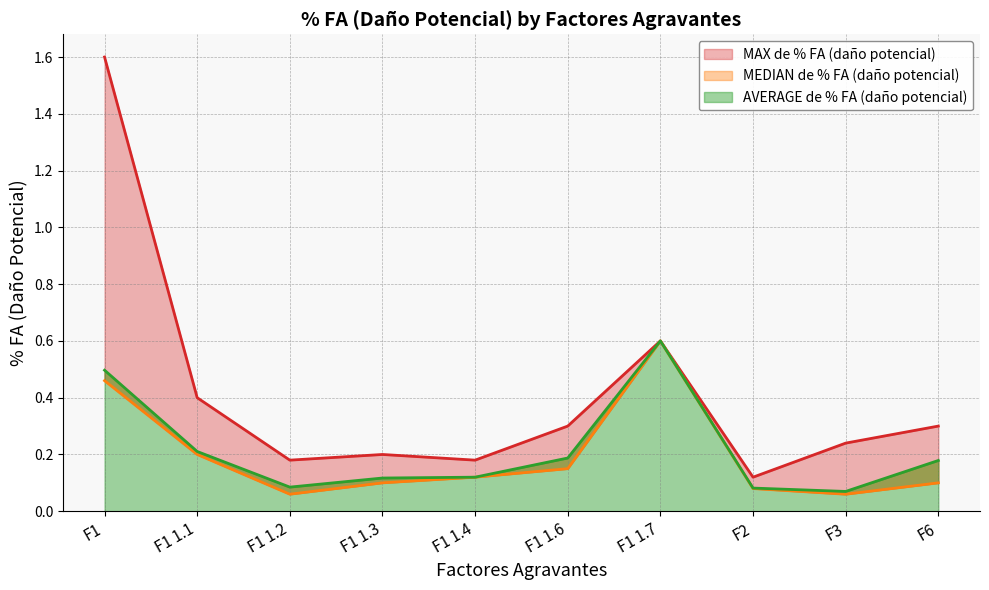

Rank the series by their maximum value, from highest to lowest.

MAX de % FA (daño potencial), MEDIAN de % FA (daño potencial), AVERAGE de % FA (daño potencial)